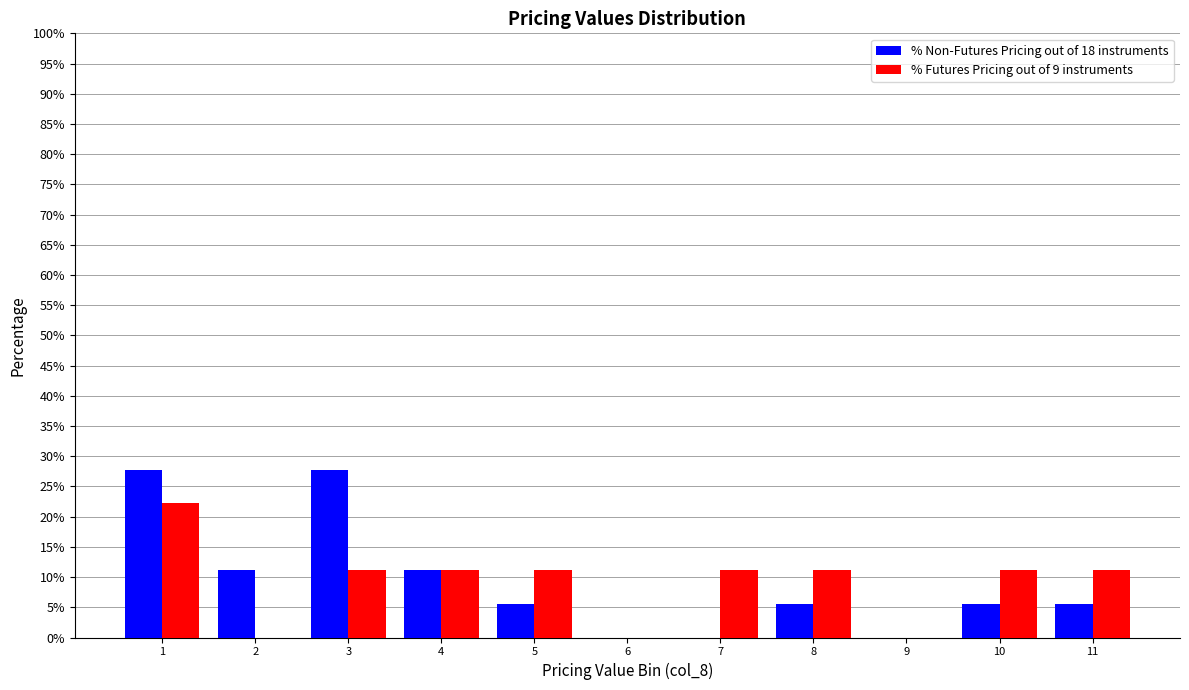

Reading right to left, transcribe all the data shown in this chart.

% Non-Futures Pricing out of 18 instruments: 11=5.6	10=5.6	9=0.0	8=5.6	7=0.0	6=0.0	5=5.6	4=11.1	3=27.8	2=11.1	1=27.8
% Futures Pricing out of 9 instruments: 11=11.1	10=11.1	9=0.0	8=11.1	7=11.1	6=0.0	5=11.1	4=11.1	3=11.1	2=0.0	1=22.2